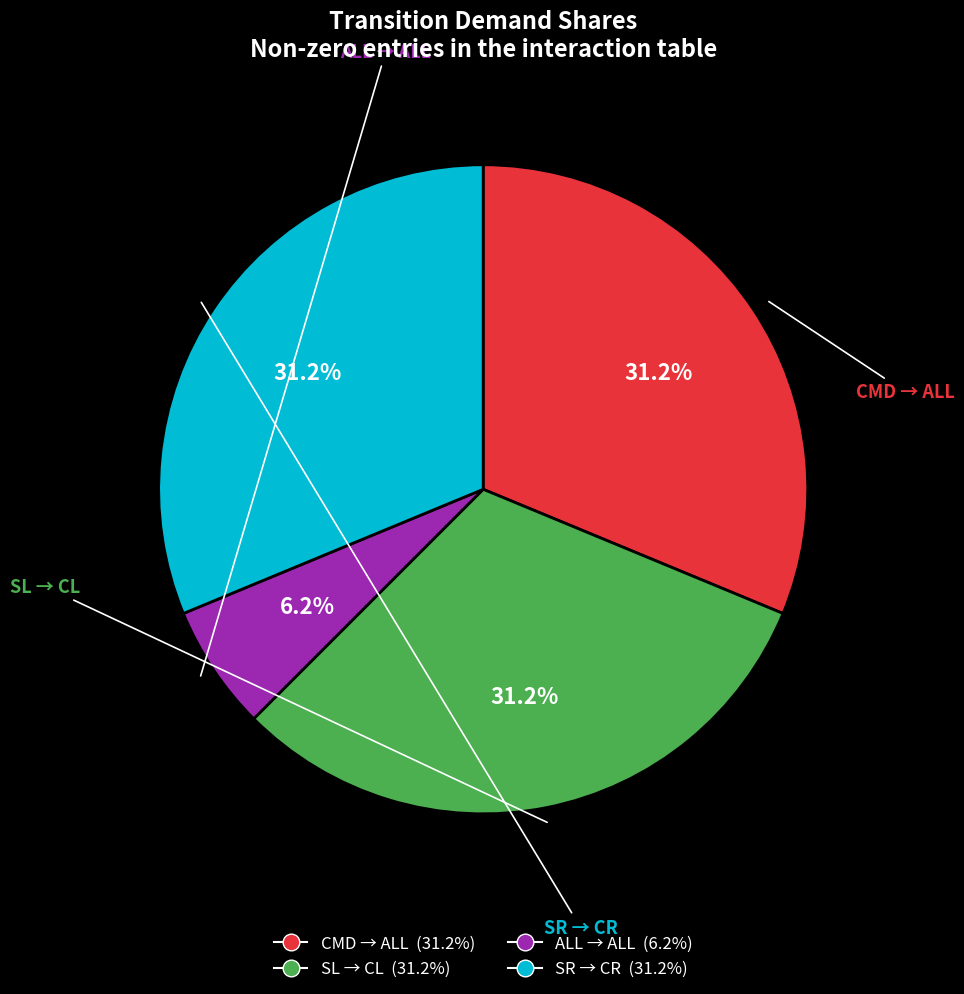

Does any single category account for the majority?

No